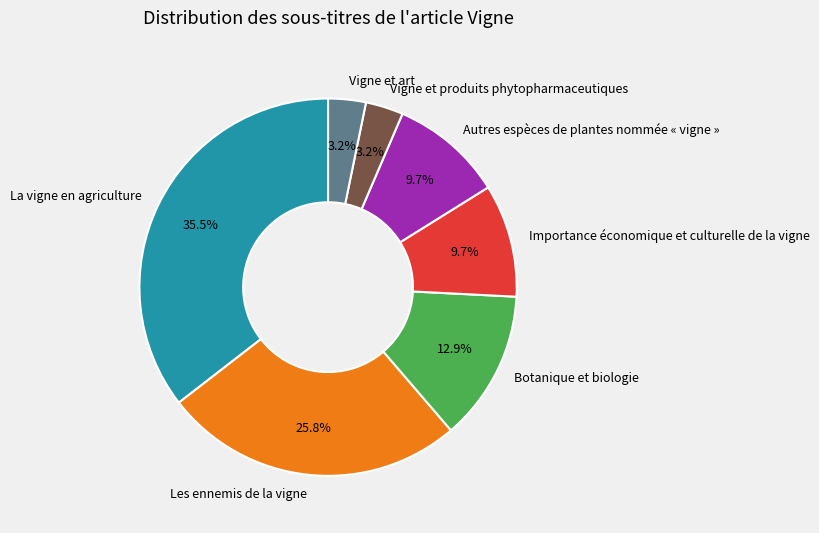

How many slices are in this pie chart?

7